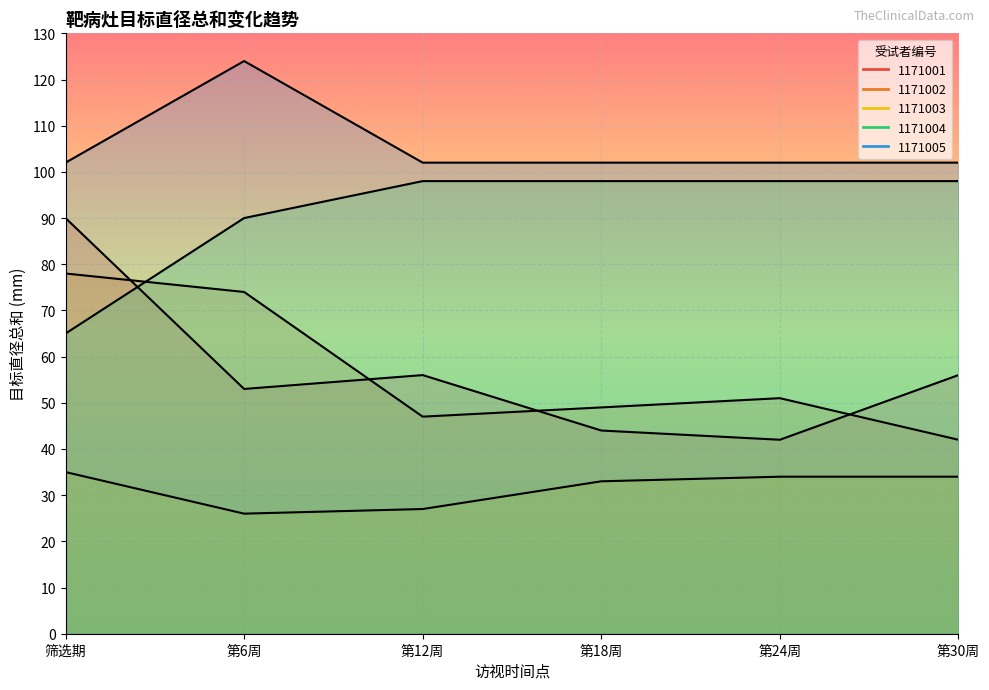

Does the chart display data point markers on the line(s)?

No